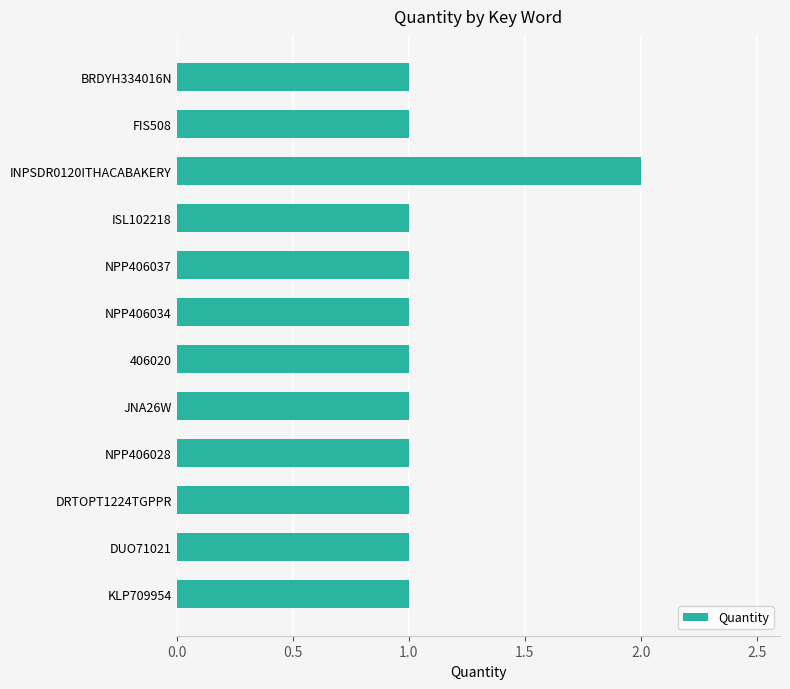

How many bars are there in total?

12